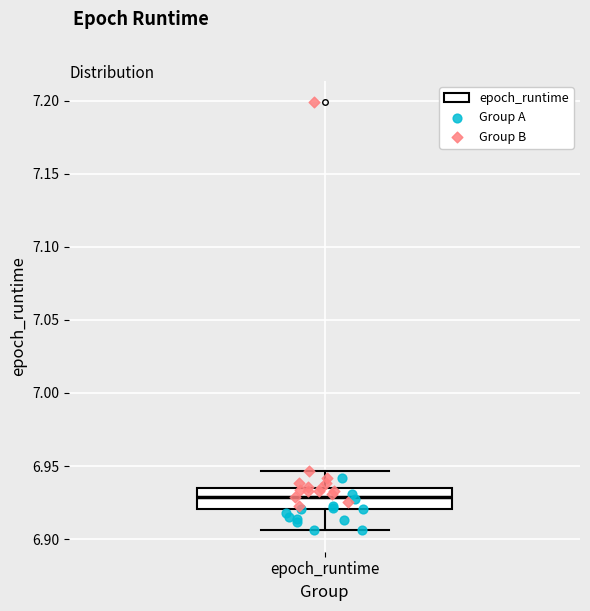

Transcribe this box plot: give where the median line is, the range the box spans, and where the two whiskers end, as read against the y-axis. The values are not printed on the chart, so give them approximately, as read against the axis.

median 6.930, box 6.920 to 6.935, whiskers 6.905 to 6.945